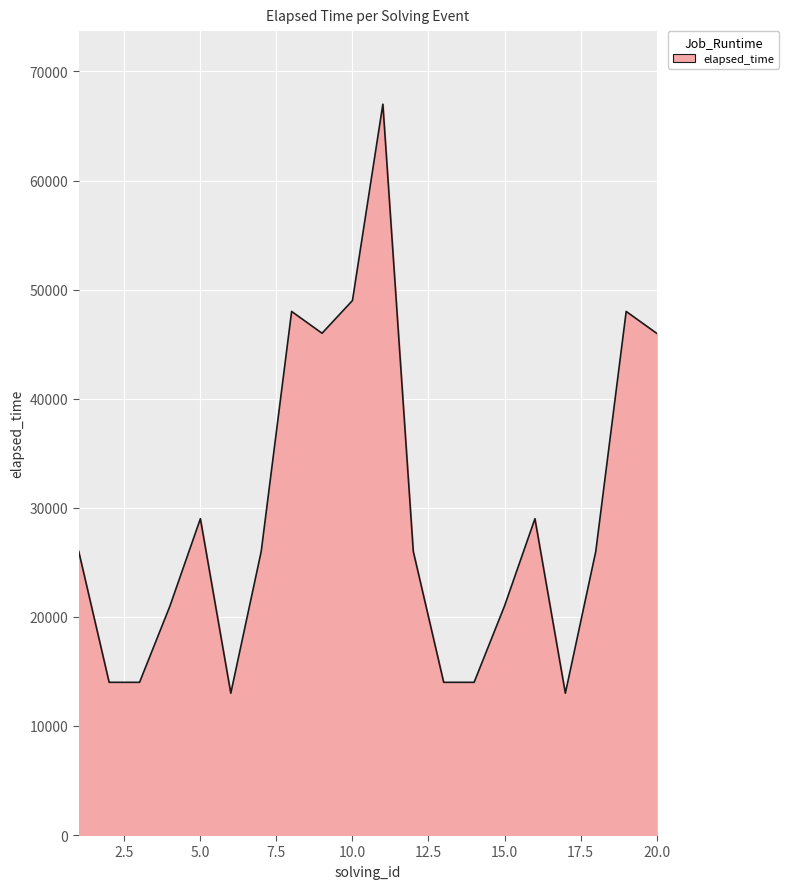

What is the difference between the maximum and minimum values?

54000